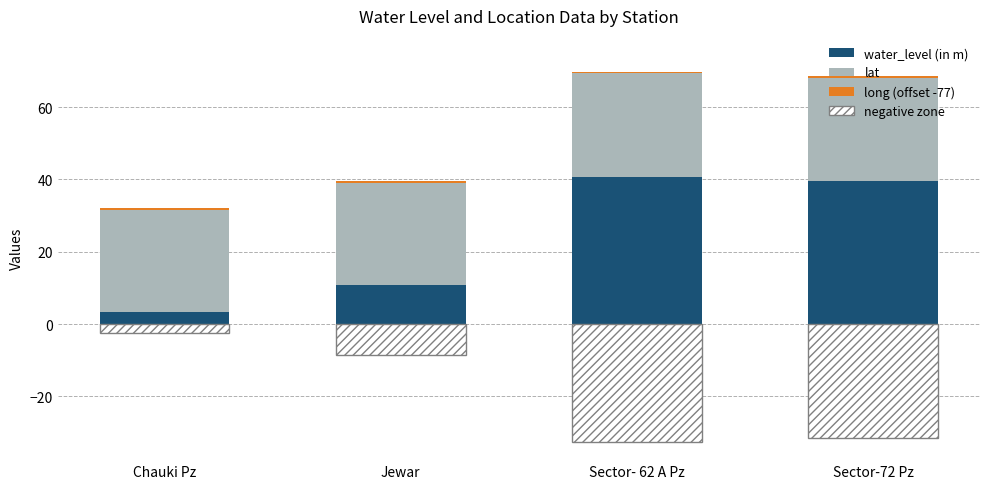

How many bars are there in total?

16